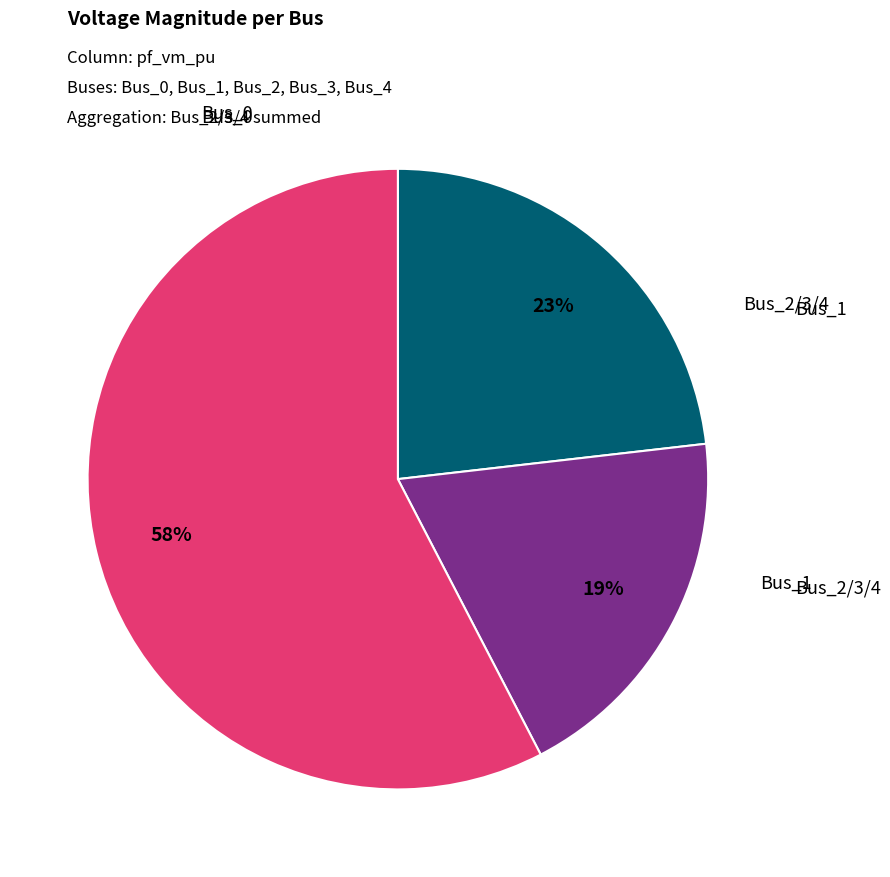

To the nearest percent, what is the average slice percentage?

33%